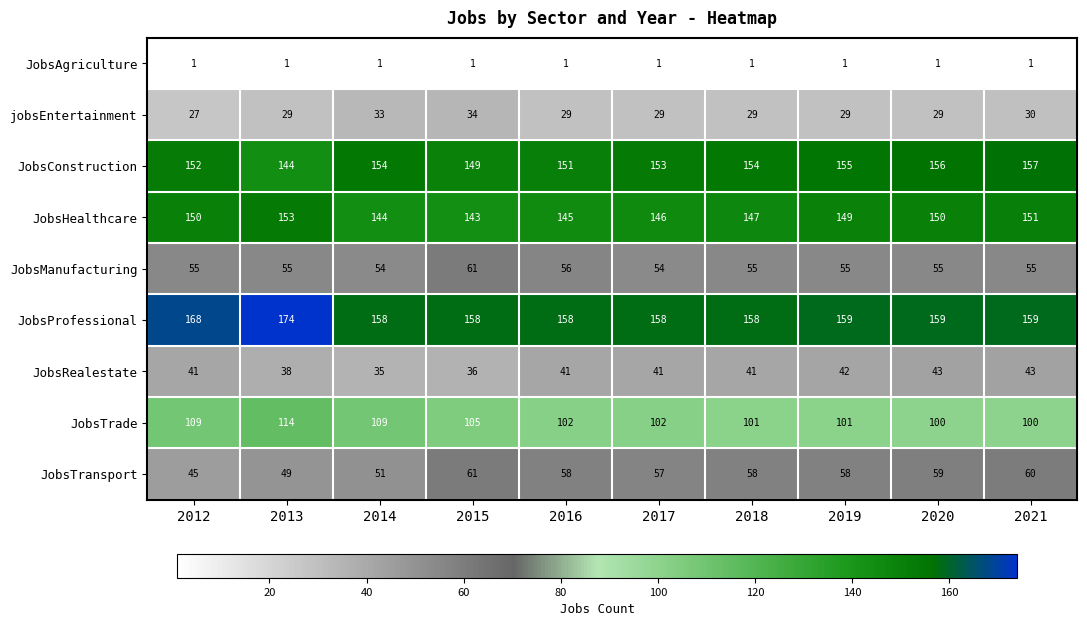

What is the average value of the jobsEntertainment series?

30